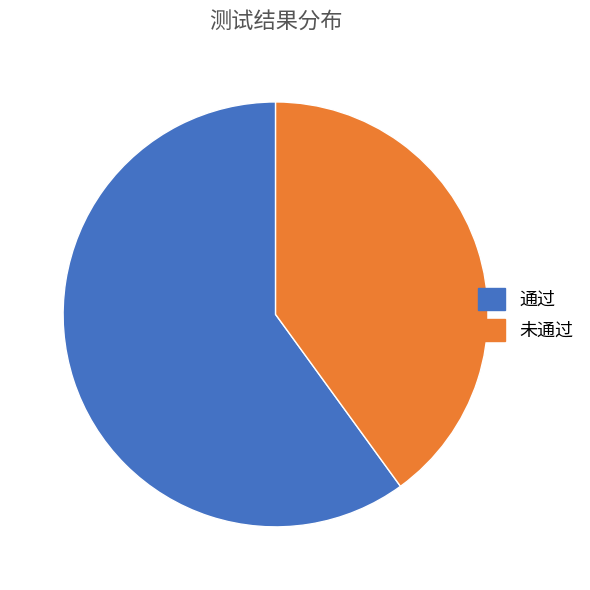

Is the sum of 未通过 and 通过 greater than half?

Yes